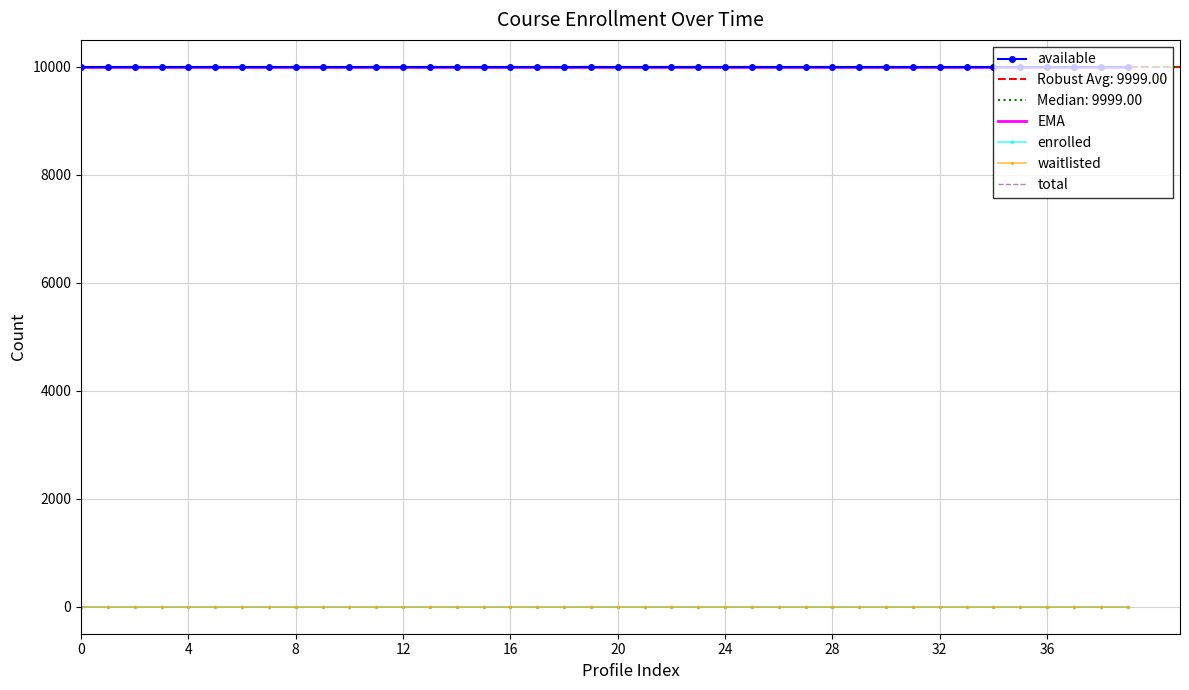

What are all the series names shown in the legend?

available, EMA, enrolled, waitlisted, total